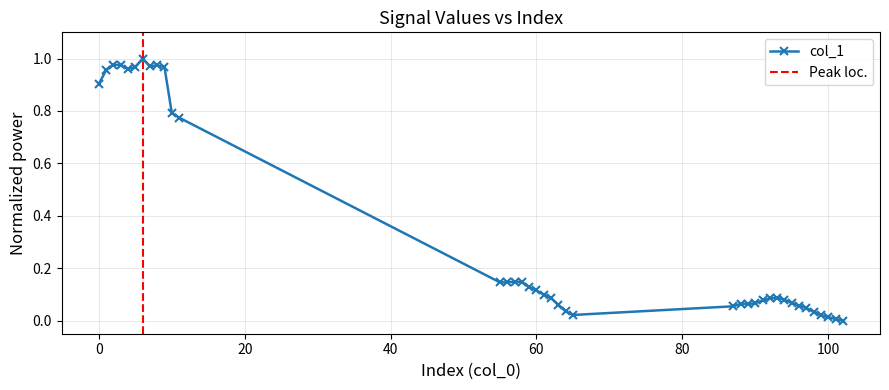

Is it true that the value at 56 is 0.2?

False